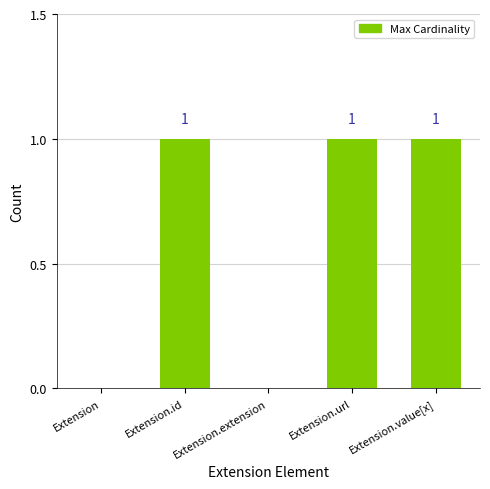

What is the difference between the values at Extension and Extension.url?

1